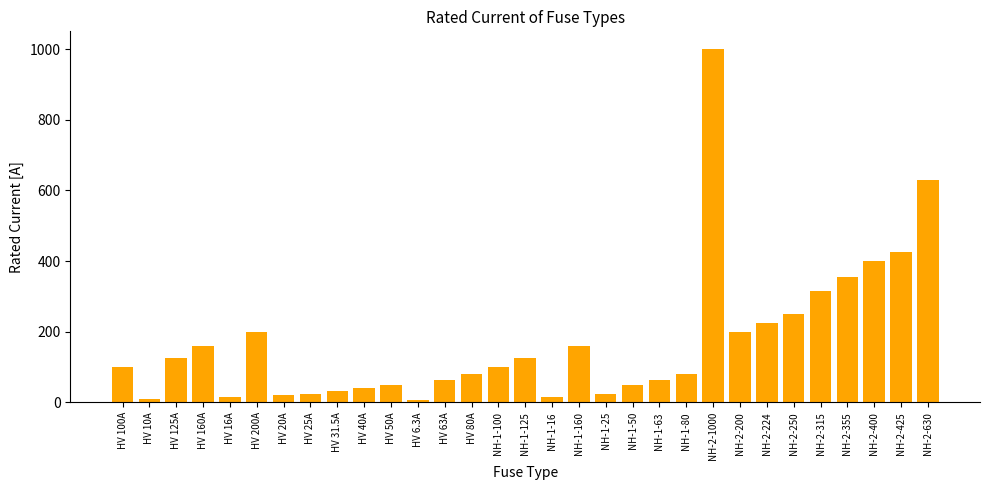

What is the label of the 21st bar from the left?

NH-1-63